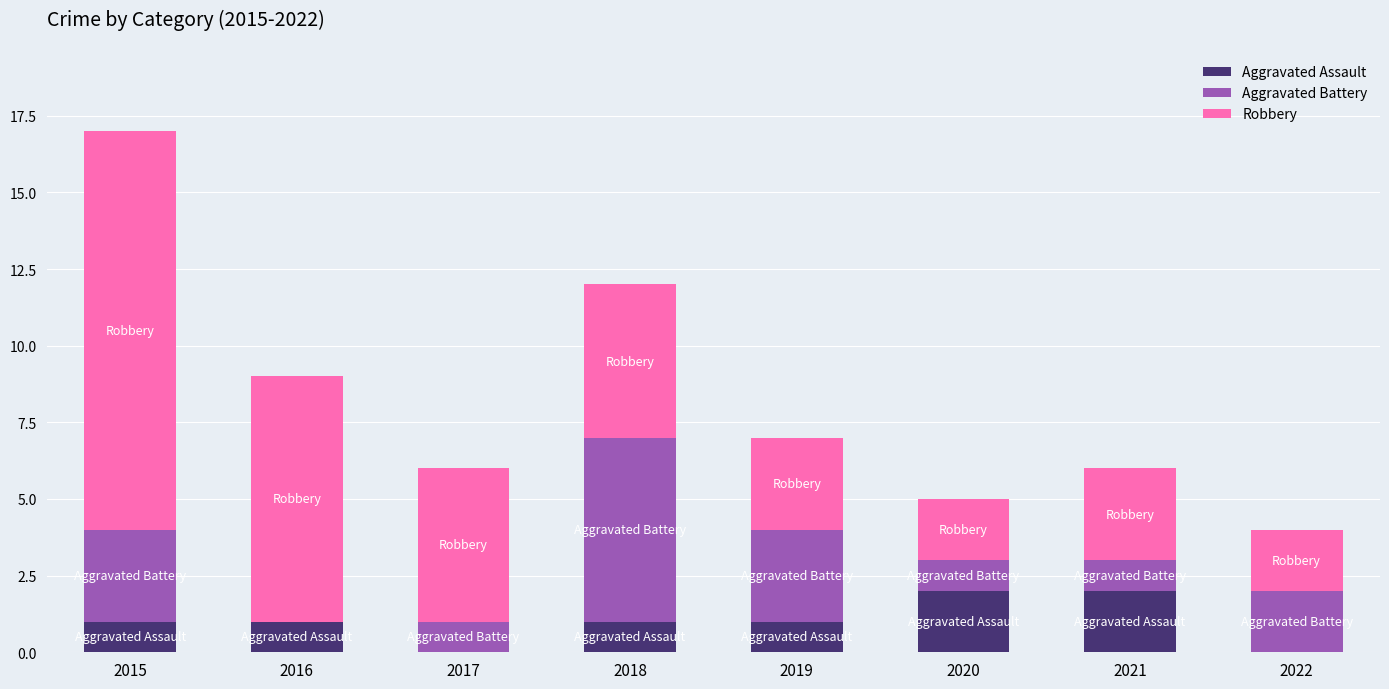

Reading left to right, transcribe the values for Aggravated Assault.

2015=1	2016=1	2017=0	2018=1	2019=1	2020=2	2021=2	2022=0